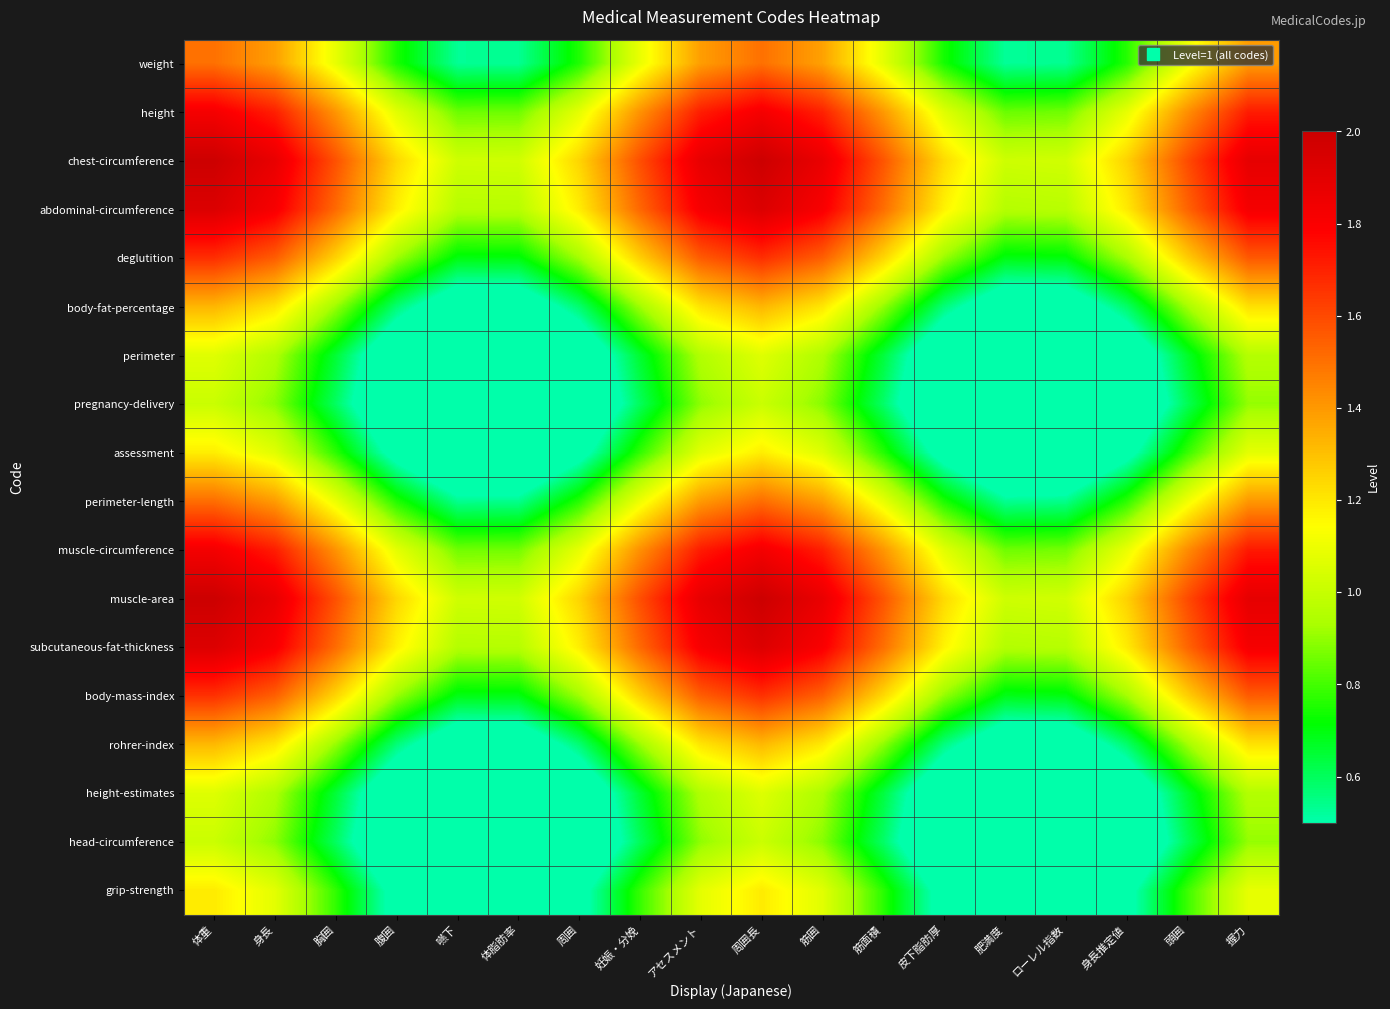

Which has a higher value, 周囲長 or 頭囲?

周囲長